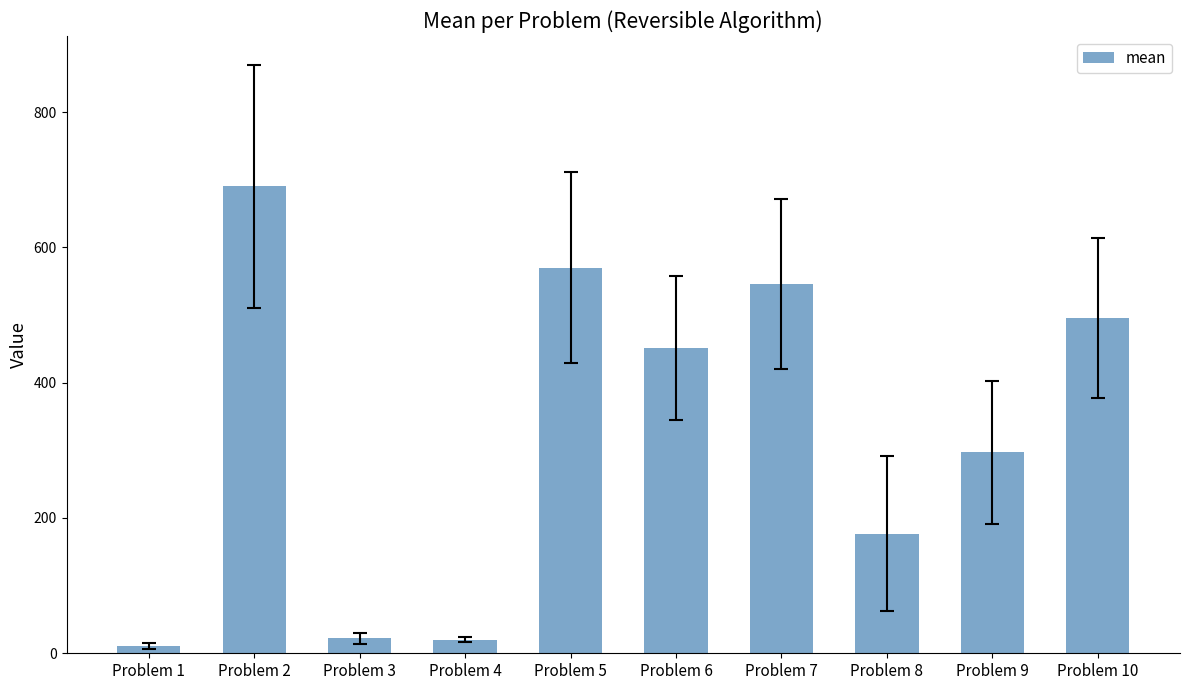

What is the difference between the values at Problem 8 and Problem 2?

513